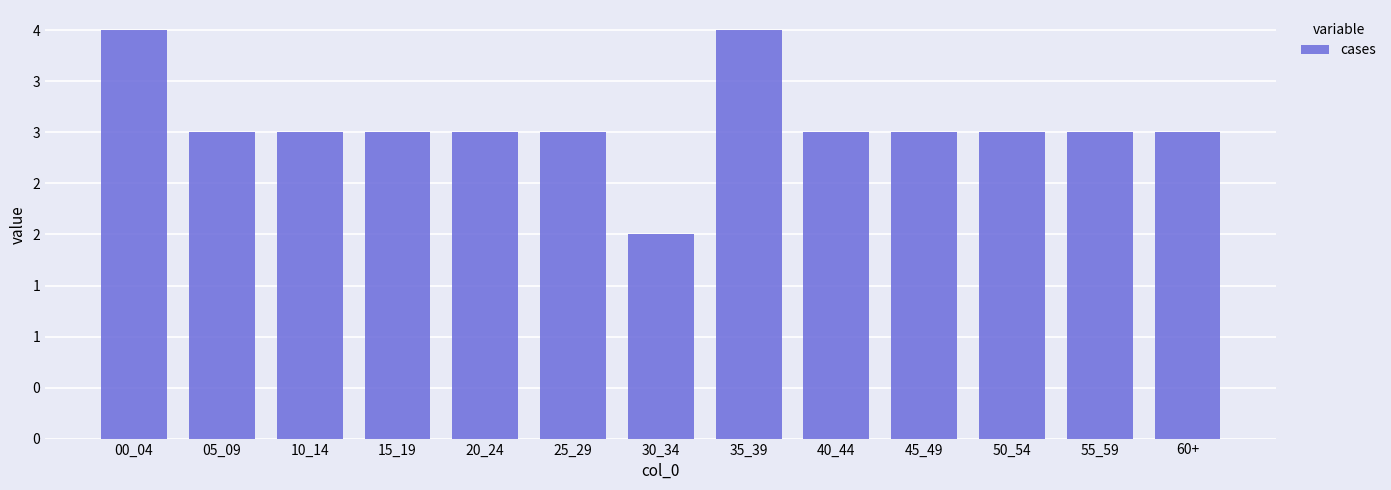

Are the bars horizontal?

No